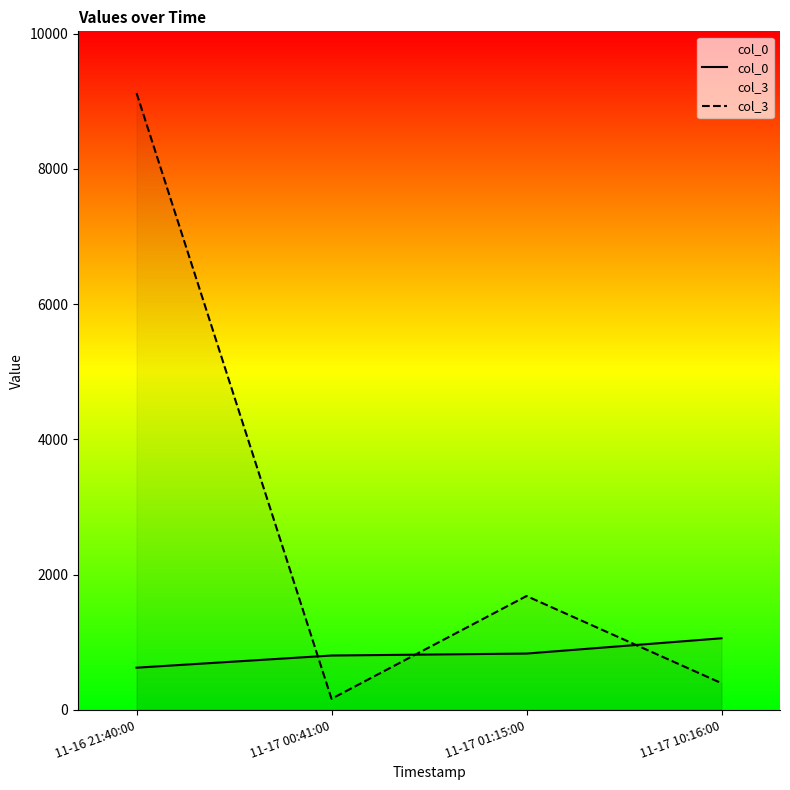

Reading right to left, what are all the values shown in this chart?

col_0: 11-17 10:16:00=1058	11-17 01:15:00=832	11-17 00:41:00=803	11-16 21:40:00=623
col_3: 11-17 10:16:00=394	11-17 01:15:00=1683	11-17 00:41:00=163	11-16 21:40:00=9122